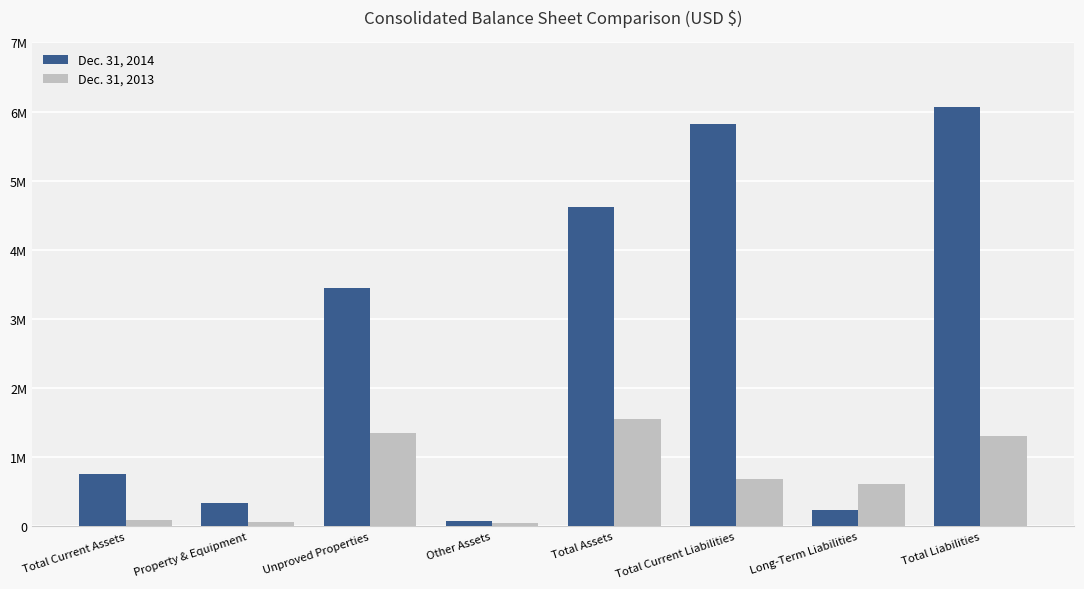

What position from the right is Other Assets?

5